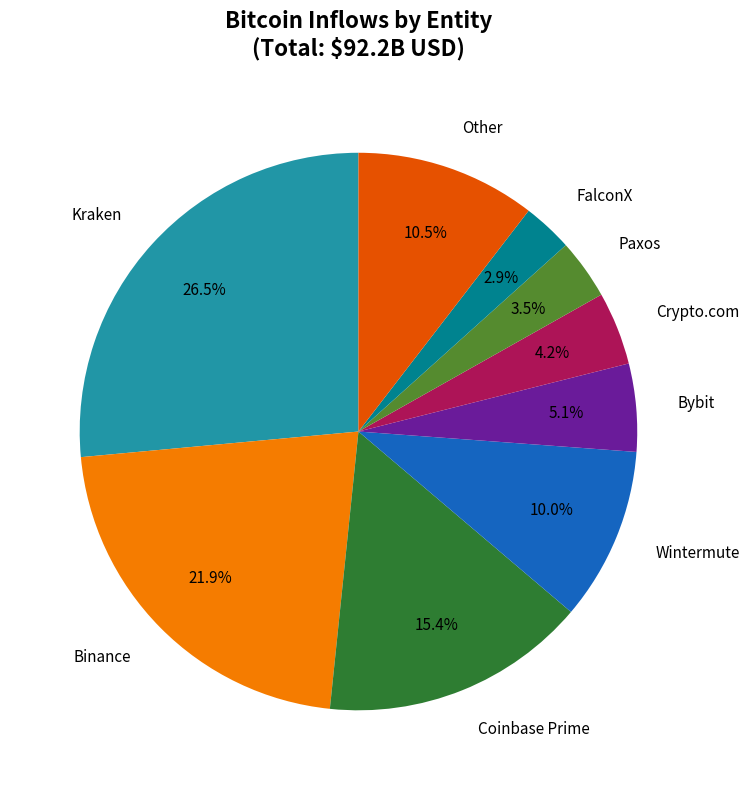

Count the number of slices in the pie.

9